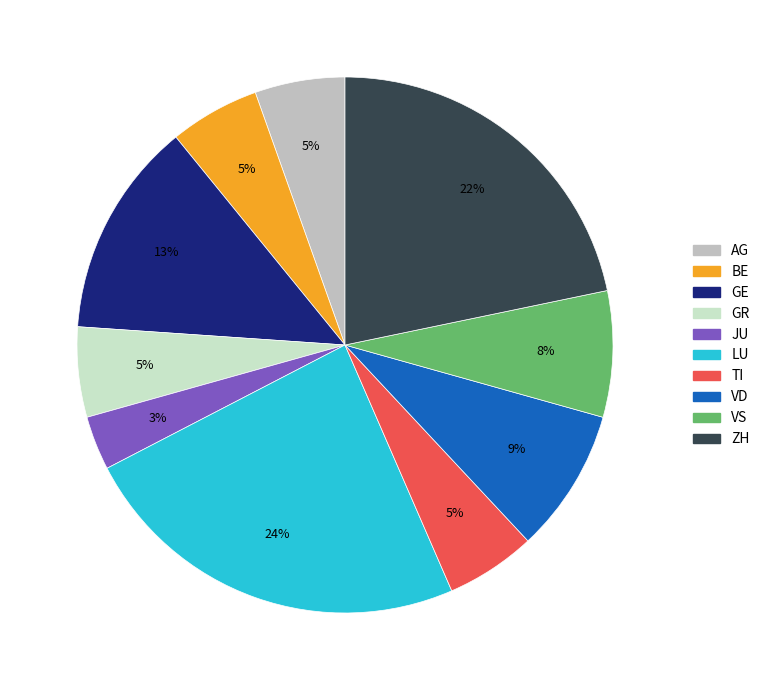

How many slices are in this pie chart?

10